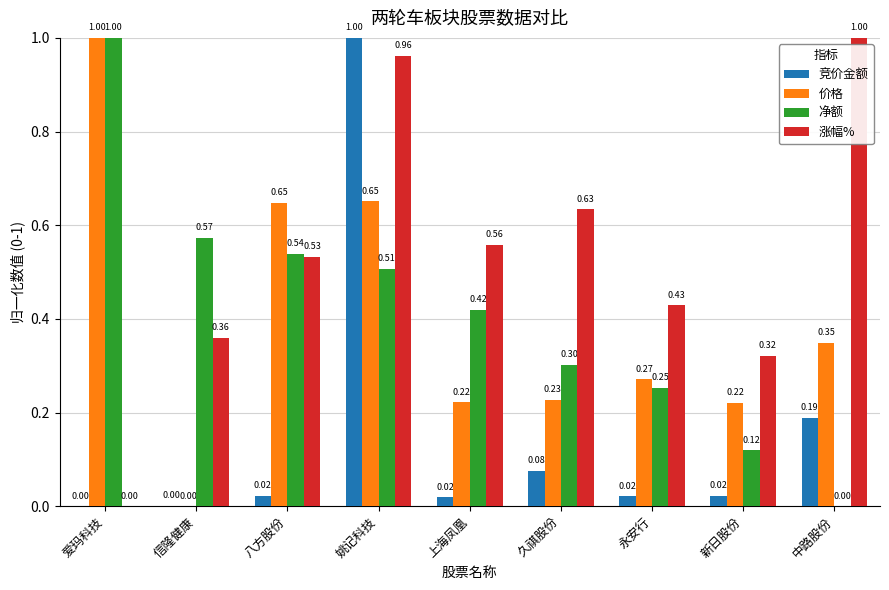

What is the sum of the 价格 values at 八方股份 and 姚记科技?

1.3